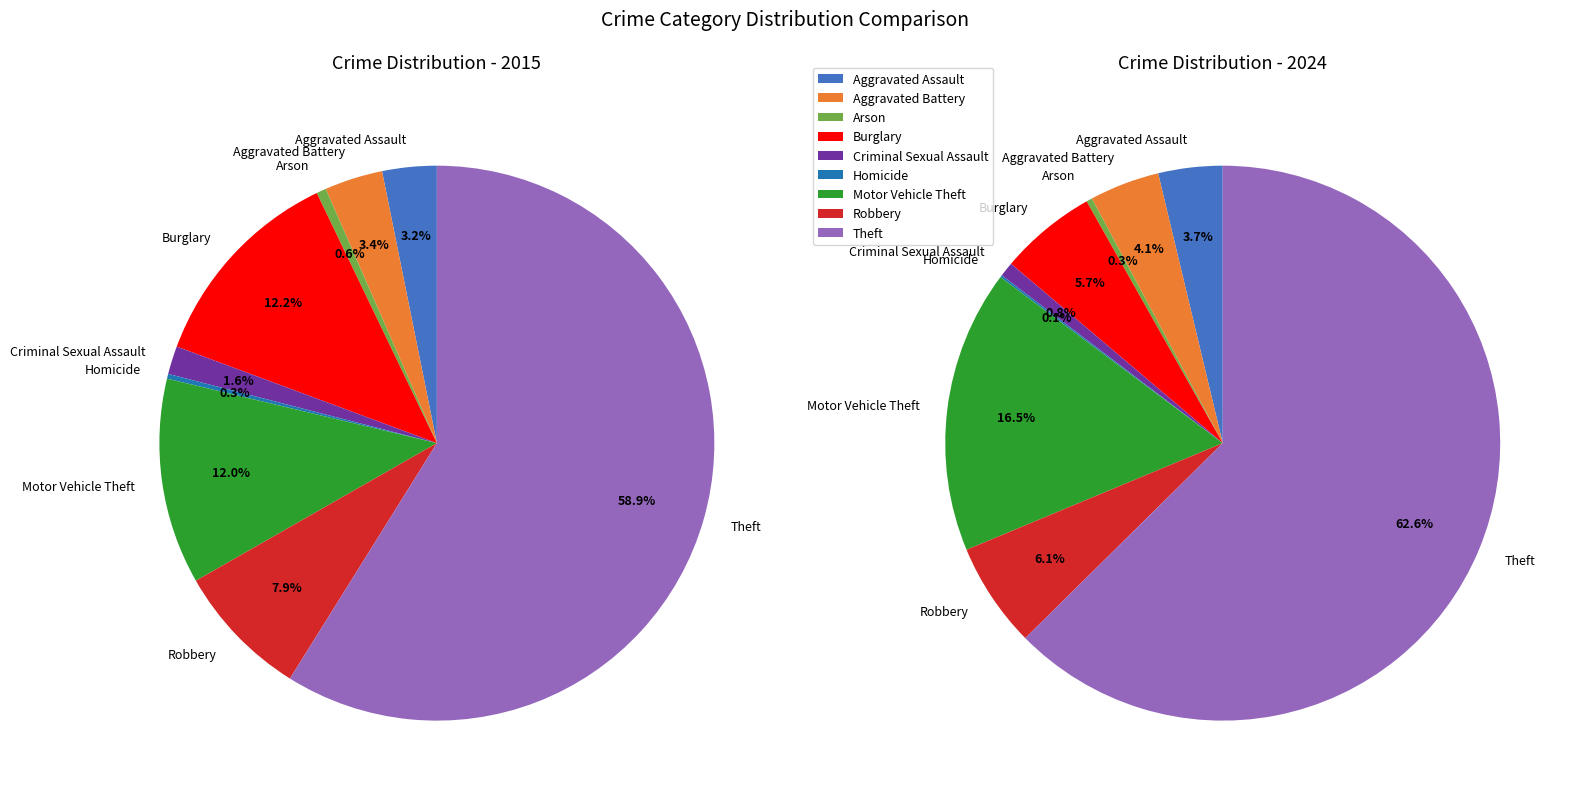

Does Theft represent more than half of the total?

Yes